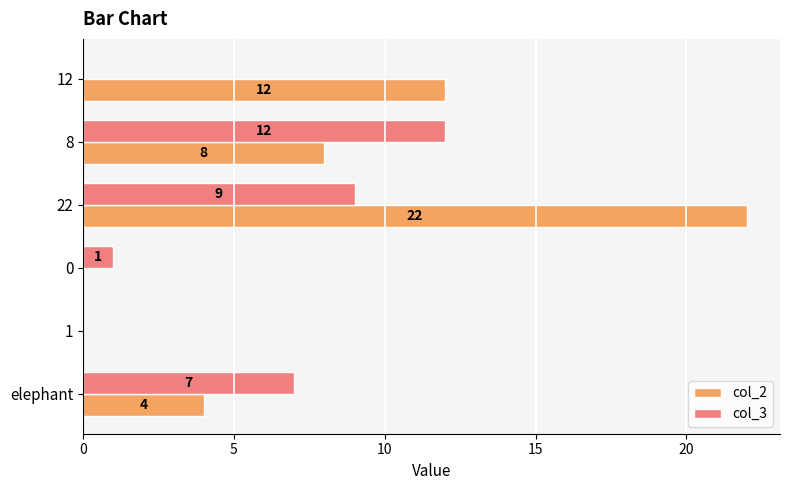

What is the sum of all col_2 values?

46